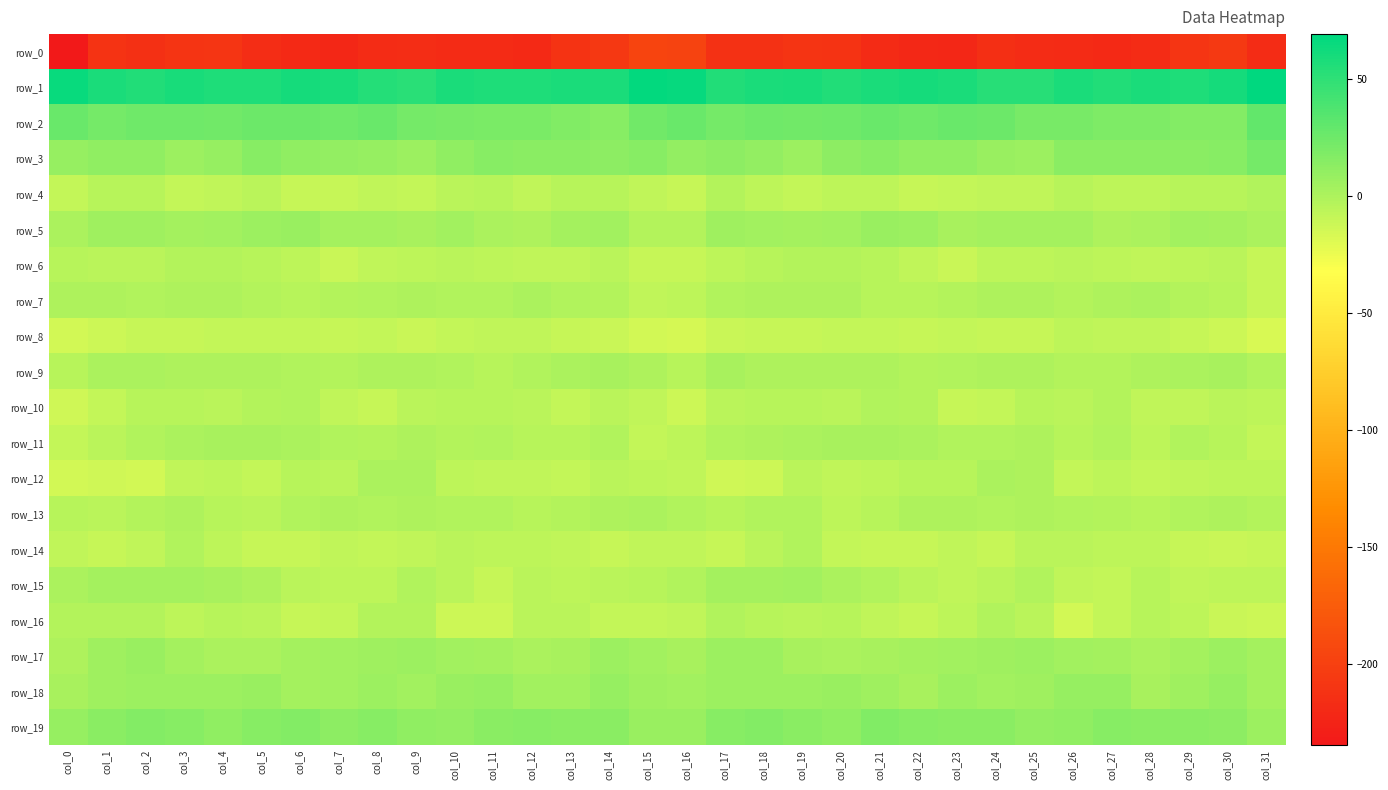

Reading right to left, transcribe all the data shown in this chart.

row_0: col_31=-217.6	col_30=-205.4	col_29=-208.9	col_28=-217.3	col_27=-219.9	col_26=-219.0	col_25=-217.5	col_24=-215.3	col_23=-221.8	col_22=-220.6	col_21=-218.9	col_20=-210.9	col_19=-209.7	col_18=-212.4	col_17=-212.0	col_16=-197.1	col_15=-196.5	col_14=-207.1	col_13=-211.4	col_12=-219.5	col_11=-219.0	col_10=-219.0	col_9=-215.9	col_8=-217.3	col_7=-222.3	col_6=-220.3	col_5=-216.1	col_4=-209.2	col_3=-210.7	col_2=-213.6	col_1=-211.6	col_0=-234.5
row_1: col_31=69.1	col_30=60.1	col_29=57.0	col_28=57.4	col_27=55.4	col_26=57.9	col_25=53.5	col_24=52.7	col_23=58.0	col_22=60.0	col_21=57.7	col_20=56.0	col_19=58.4	col_18=57.5	col_17=56.0	col_16=66.5	col_15=67.7	col_14=57.3	col_13=57.2	col_12=56.9	col_11=56.3	col_10=57.4	col_9=51.8	col_8=54.6	col_7=59.3	col_6=59.8	col_5=56.2	col_4=56.9	col_3=58.9	col_2=55.8	col_1=57.3	col_0=65.1
row_2: col_31=29.0	col_30=16.8	col_29=16.9	col_28=19.2	col_27=19.1	col_26=21.5	col_25=21.3	col_24=25.7	col_23=26.4	col_22=24.6	col_21=27.2	col_20=24.2	col_19=24.0	col_18=25.2	col_17=22.8	col_16=26.6	col_15=24.0	col_14=14.8	col_13=17.8	col_12=19.5	col_11=20.3	col_10=21.6	col_9=22.5	col_8=26.8	col_7=24.9	col_6=25.9	col_5=26.2	col_4=23.5	col_3=24.9	col_2=24.0	col_1=22.7	col_0=26.4
row_3: col_31=21.7	col_30=15.3	col_29=13.5	col_28=14.3	col_27=13.5	col_26=14.0	col_25=7.2	col_24=7.9	col_23=11.0	col_22=11.3	col_21=14.7	col_20=12.4	col_19=6.6	col_18=9.9	col_17=13.0	col_16=10.0	col_15=15.1	col_14=13.1	col_13=14.2	col_12=13.4	col_11=15.0	col_10=11.8	col_9=6.5	col_8=9.3	col_7=10.9	col_6=12.2	col_5=15.3	col_4=9.5	col_3=7.2	col_2=11.6	col_1=11.8	col_0=8.9
row_4: col_31=-1.0	col_30=-3.3	col_29=-3.4	col_28=-6.3	col_27=-5.7	col_26=-3.8	col_25=-7.2	col_24=-7.6	col_23=-8.2	col_22=-9.9	col_21=-6.7	col_20=-5.7	col_19=-8.4	col_18=-6.7	col_17=-2.7	col_16=-9.8	col_15=-7.5	col_14=-3.7	col_13=-4.0	col_12=-7.3	col_11=-4.0	col_10=-4.5	col_9=-8.0	col_8=-7.2	col_7=-9.3	col_6=-9.3	col_5=-4.9	col_4=-7.1	col_3=-8.4	col_2=-4.3	col_1=-3.7	col_0=-9.1
row_5: col_31=1.3	col_30=3.8	col_29=4.0	col_28=0.8	col_27=0.2	col_26=3.5	col_25=2.8	col_24=3.1	col_23=1.7	col_22=6.4	col_21=8.1	col_20=4.9	col_19=3.3	col_18=4.9	col_17=5.1	col_16=-2.4	col_15=-2.6	col_14=4.4	col_13=3.0	col_12=0.1	col_11=1.0	col_10=4.4	col_9=2.2	col_8=2.9	col_7=2.8	col_6=8.2	col_5=6.9	col_4=4.1	col_3=3.3	col_2=5.9	col_1=5.1	col_0=0.7
row_6: col_31=-9.9	col_30=-5.1	col_29=-6.1	col_28=-7.7	col_27=-6.7	col_26=-5.0	col_25=-6.2	col_24=-6.1	col_23=-10.8	col_22=-7.8	col_21=-4.4	col_20=-3.2	col_19=-2.5	col_18=-3.5	col_17=-6.2	col_16=-9.9	col_15=-10.0	col_14=-4.9	col_13=-6.9	col_12=-7.3	col_11=-6.3	col_10=-5.1	col_9=-6.2	col_8=-7.5	col_7=-10.8	col_6=-5.7	col_5=-4.2	col_4=-2.7	col_3=-2.9	col_2=-4.5	col_1=-4.8	col_0=-4.3
row_7: col_31=-9.9	col_30=-3.5	col_29=-2.3	col_28=0.6	col_27=0.2	col_26=-2.1	col_25=-0.0	col_24=-0.5	col_23=-2.2	col_22=-3.9	col_21=-3.7	col_20=-0.8	col_19=0.3	col_18=-0.3	col_17=-1.8	col_16=-6.2	col_15=-7.1	col_14=-3.0	col_13=-1.3	col_12=1.5	col_11=-1.2	col_10=-1.7	col_9=0.3	col_8=-1.2	col_7=-3.2	col_6=-4.1	col_5=-2.8	col_4=-0.2	col_3=0.3	col_2=-1.3	col_1=-0.1	col_0=-0.0
row_8: col_31=-17.0	col_30=-12.7	col_29=-10.2	col_28=-8.0	col_27=-7.9	col_26=-6.6	col_25=-9.9	col_24=-9.6	col_23=-8.8	col_22=-10.0	col_21=-8.0	col_20=-8.5	col_19=-9.6	col_18=-9.8	col_17=-11.4	col_16=-16.0	col_15=-14.4	col_14=-11.4	col_13=-9.3	col_12=-7.9	col_11=-7.2	col_10=-8.0	col_9=-10.4	col_8=-8.7	col_7=-10.2	col_6=-8.8	col_5=-8.1	col_4=-8.9	col_3=-10.1	col_2=-9.4	col_1=-12.4	col_0=-14.4
row_9: col_31=-1.9	col_30=1.6	col_29=0.9	col_28=0.2	col_27=-3.2	col_26=-2.2	col_25=0.3	col_24=-0.4	col_23=-1.8	col_22=-2.7	col_21=-0.6	col_20=-0.0	col_19=-0.7	col_18=0.1	col_17=2.1	col_16=-3.4	col_15=-0.9	col_14=2.1	col_13=0.7	col_12=-1.1	col_11=-3.7	col_10=-1.0	col_9=-0.5	col_8=-0.0	col_7=-3.0	col_6=-1.7	col_5=-0.0	col_4=-0.5	col_3=-0.7	col_2=1.3	col_1=0.9	col_0=-3.4
row_10: col_31=-5.7	col_30=-5.2	col_29=-7.3	col_28=-7.4	col_27=-2.4	col_26=-4.8	col_25=-3.3	col_24=-8.8	col_23=-9.7	col_22=-2.7	col_21=-1.9	col_20=-4.6	col_19=-4.3	col_18=-3.7	col_17=-5.5	col_16=-12.1	col_15=-7.5	col_14=-4.9	col_13=-8.6	col_12=-4.7	col_11=-3.6	col_10=-4.4	col_9=-5.3	col_8=-10.0	col_7=-7.1	col_6=-1.1	col_5=-3.1	col_4=-4.8	col_3=-4.0	col_2=-3.6	col_1=-8.7	col_0=-13.6
row_11: col_31=-8.1	col_30=-4.0	col_29=-1.6	col_28=-5.6	col_27=-1.7	col_26=-3.3	col_25=-0.4	col_24=-2.0	col_23=-2.0	col_22=0.4	col_21=1.8	col_20=1.6	col_19=1.5	col_18=-0.6	col_17=-1.8	col_16=-6.4	col_15=-8.0	col_14=-1.0	col_13=-3.9	col_12=-4.1	col_11=-1.9	col_10=-3.1	col_9=-0.5	col_8=-2.3	col_7=-1.1	col_6=1.4	col_5=1.9	col_4=1.7	col_3=0.5	col_2=-1.1	col_1=-4.5	col_0=-9.0
row_12: col_31=-6.0	col_30=-6.2	col_29=-7.2	col_28=-8.5	col_27=-6.5	col_26=-8.7	col_25=-0.8	col_24=1.3	col_23=-3.4	col_22=-4.4	col_21=-6.3	col_20=-7.6	col_19=-4.8	col_18=-12.1	col_17=-13.6	col_16=-7.9	col_15=-6.0	col_14=-5.5	col_13=-8.6	col_12=-7.4	col_11=-7.6	col_10=-6.7	col_9=0.8	col_8=0.4	col_7=-5.2	col_6=-3.7	col_5=-8.1	col_4=-5.9	col_3=-6.9	col_2=-14.5	col_1=-13.6	col_0=-14.8
row_13: col_31=-2.7	col_30=-0.4	col_29=-1.9	col_28=-4.1	col_27=-2.2	col_26=-0.9	col_25=-0.0	col_24=-0.9	col_23=-0.4	col_22=-0.5	col_21=-3.4	col_20=-5.8	col_19=-0.9	col_18=-1.0	col_17=-4.3	col_16=-2.1	col_15=0.9	col_14=-0.2	col_13=-2.6	col_12=-4.4	col_11=-1.1	col_10=-1.3	col_9=-0.3	col_8=-1.0	col_7=-0.4	col_6=-0.9	col_5=-5.0	col_4=-4.3	col_3=-0.1	col_2=-2.9	col_1=-4.8	col_0=-4.1
row_14: col_31=-9.9	col_30=-10.7	col_29=-9.4	col_28=-6.2	col_27=-6.1	col_26=-5.0	col_25=-5.4	col_24=-9.2	col_23=-7.6	col_22=-9.4	col_21=-10.4	col_20=-8.6	col_19=-1.8	col_18=-4.7	col_17=-10.2	col_16=-7.0	col_15=-7.3	col_14=-10.1	col_13=-7.9	col_12=-6.1	col_11=-6.1	col_10=-4.7	col_9=-7.3	col_8=-8.9	col_7=-8.0	col_6=-9.9	col_5=-10.3	col_4=-5.7	col_3=-1.8	col_2=-7.8	col_1=-9.6	col_0=-7.9
row_15: col_31=-6.4	col_30=-5.6	col_29=-7.0	col_28=-4.4	col_27=-8.5	col_26=-7.7	col_25=-1.4	col_24=-5.0	col_23=-7.6	col_22=-5.4	col_21=-1.6	col_20=1.3	col_19=4.0	col_18=3.0	col_17=3.3	col_16=-1.4	col_15=-4.3	col_14=-5.5	col_13=-6.3	col_12=-4.7	col_11=-10.0	col_10=-5.2	col_9=-1.8	col_8=-6.8	col_7=-6.7	col_6=-4.5	col_5=0.2	col_4=2.4	col_3=3.5	col_2=3.5	col_1=2.8	col_0=0.5
row_16: col_31=-12.3	col_30=-10.4	col_29=-6.3	col_28=-3.9	col_27=-9.0	col_26=-14.0	col_25=-5.2	col_24=-2.0	col_23=-6.1	col_22=-9.9	col_21=-7.1	col_20=-3.4	col_19=-5.4	col_18=-4.3	col_17=-2.0	col_16=-7.2	col_15=-9.2	col_14=-8.6	col_13=-4.7	col_12=-4.8	col_11=-12.4	col_10=-11.9	col_9=-2.8	col_8=-2.9	col_7=-8.1	col_6=-9.6	col_5=-5.0	col_4=-3.9	col_3=-6.1	col_2=-2.2	col_1=-2.7	col_0=-2.5
row_17: col_31=3.0	col_30=6.5	col_29=3.9	col_28=0.6	col_27=3.5	col_26=4.2	col_25=6.9	col_24=5.8	col_23=4.9	col_22=3.3	col_21=1.9	col_20=1.1	col_19=2.4	col_18=6.3	col_17=7.3	col_16=2.0	col_15=4.0	col_14=6.8	col_13=1.9	col_12=1.4	col_11=3.8	col_10=5.0	col_9=6.7	col_8=5.6	col_7=4.3	col_6=2.9	col_5=1.4	col_4=1.1	col_3=3.8	col_2=7.8	col_1=5.4	col_0=-0.5
row_18: col_31=3.3	col_30=9.4	col_29=6.1	col_28=2.6	col_27=8.8	col_26=8.8	col_25=5.4	col_24=5.0	col_23=6.4	col_22=2.6	col_21=5.8	col_20=7.9	col_19=6.7	col_18=6.9	col_17=6.9	col_16=4.1	col_15=5.3	col_14=9.5	col_13=4.0	col_12=4.4	col_11=9.8	col_10=7.5	col_9=4.2	col_8=6.6	col_7=4.5	col_6=2.7	col_5=7.5	col_4=7.4	col_3=6.7	col_2=7.1	col_1=6.2	col_0=2.2
row_19: col_31=7.2	col_30=12.8	col_29=14.2	col_28=14.4	col_27=15.5	col_26=11.4	col_25=10.4	col_24=14.1	col_23=13.9	col_22=15.2	col_21=17.2	col_20=11.9	col_19=14.2	col_18=16.3	col_17=15.1	col_16=8.4	col_15=7.8	col_14=14.0	col_13=14.1	col_12=15.0	col_11=14.3	col_10=10.4	col_9=11.3	col_8=15.4	col_7=13.1	col_6=16.8	col_5=15.0	col_4=12.0	col_3=15.4	col_2=16.1	col_1=13.9	col_0=8.7